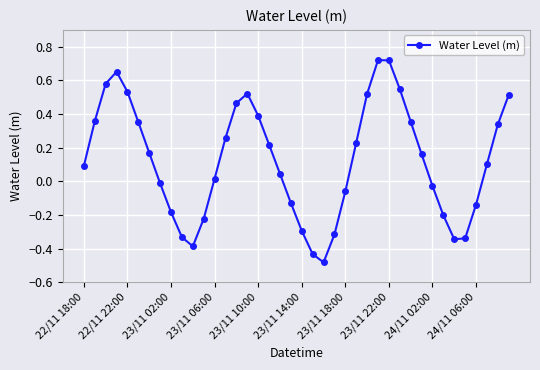

What is the difference between the second highest and minimum values?

1.2